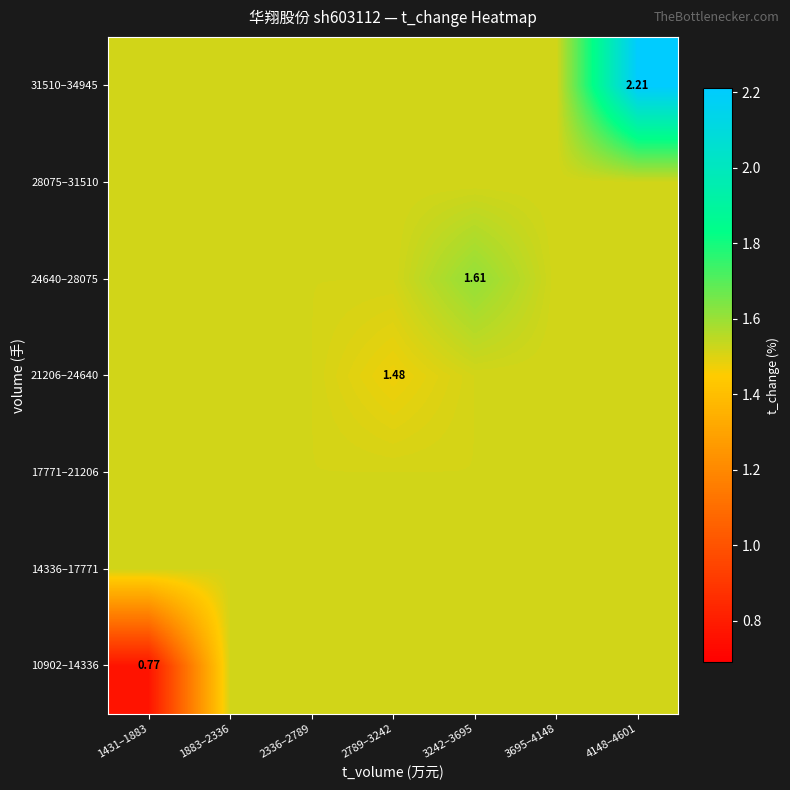

Between 1883–2336 and 3695–4148, which series saw the biggest shift?

10902–14336